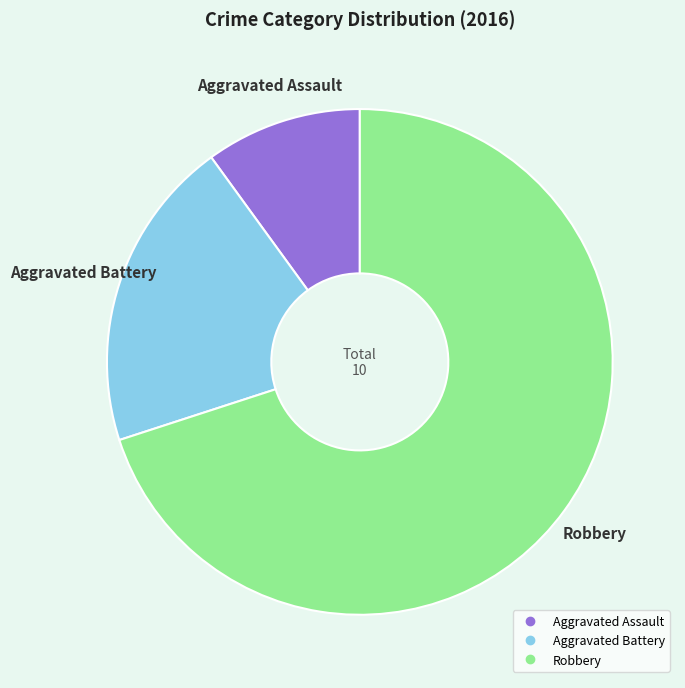

Which category has the biggest portion of the pie?

Robbery